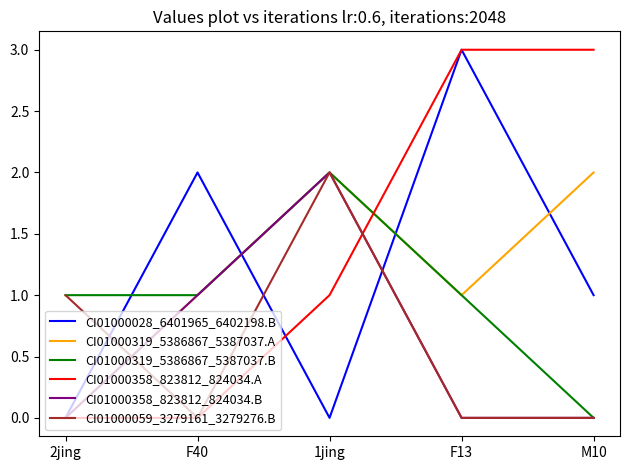

Which series changed the most between F40 and M10?

CI01000358_823812_824034.A